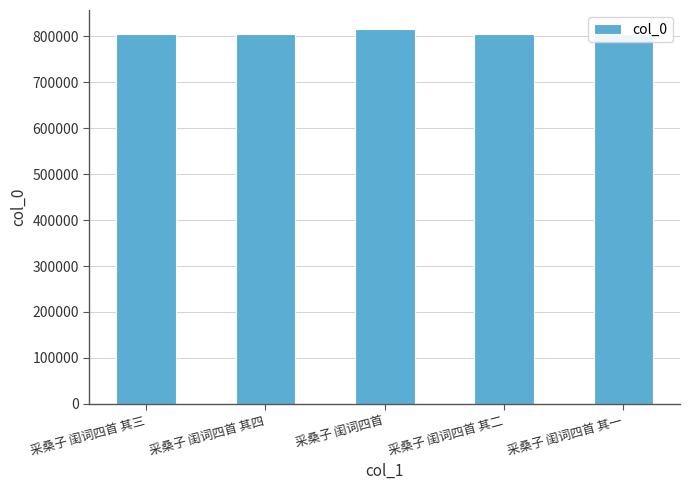

Where does the data first go above 805159?

采桑子 闺词四首 其四